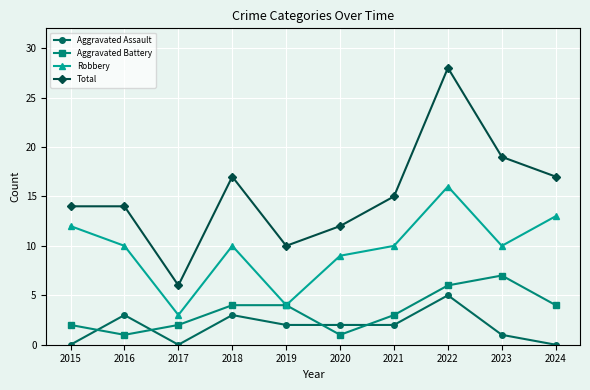

Which series has the largest total across all categories?

Total